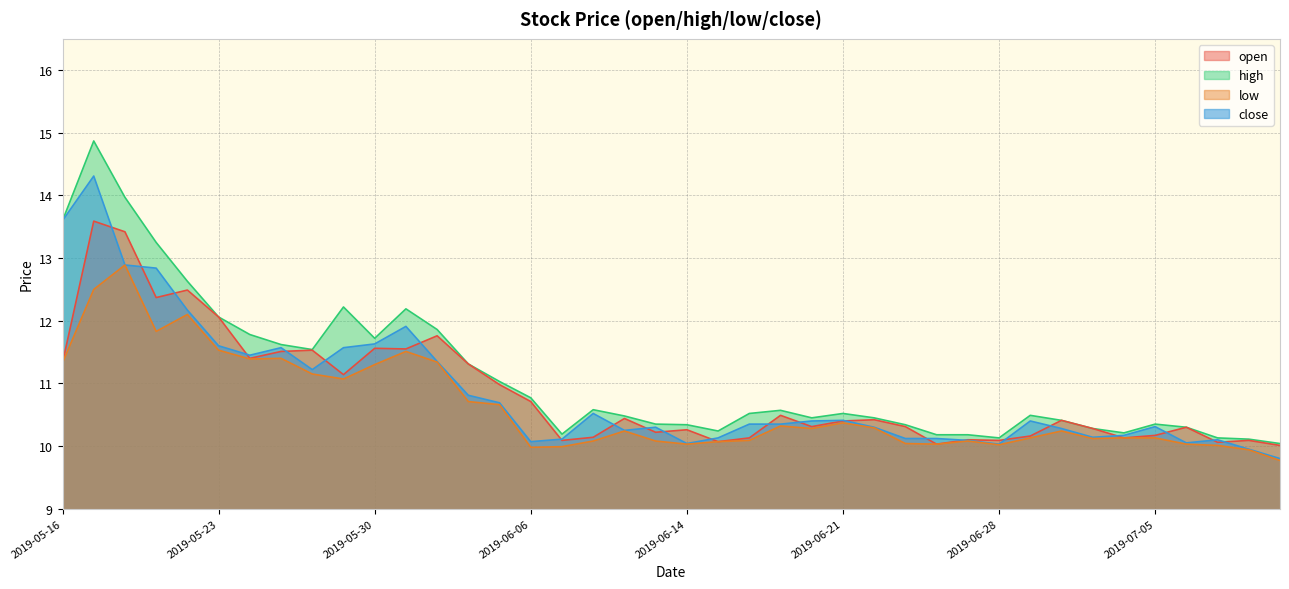

What value does the close series have at 2019-06-14?

10.0